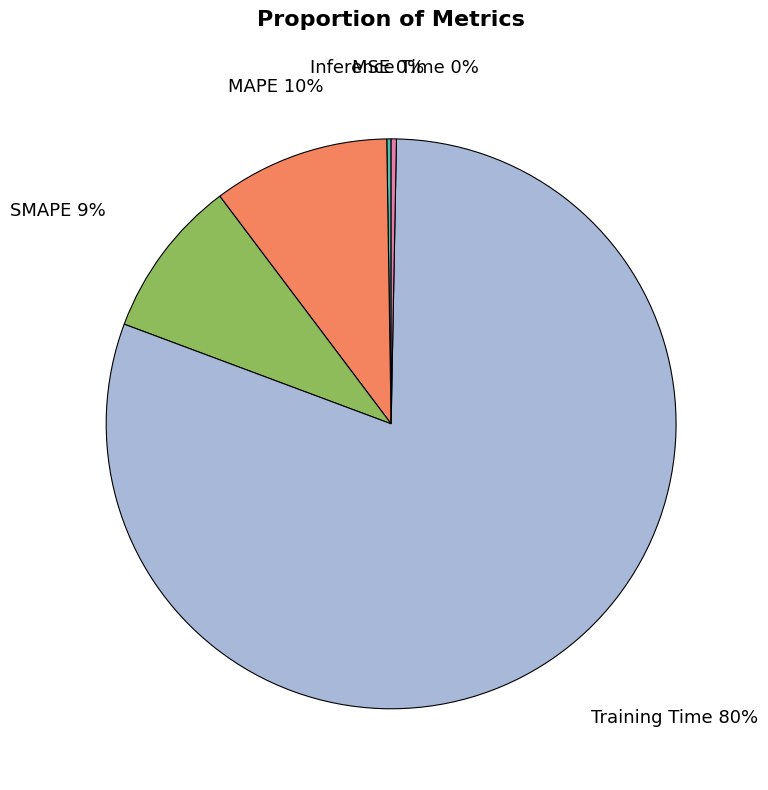

What is the majority slice?

Training Time